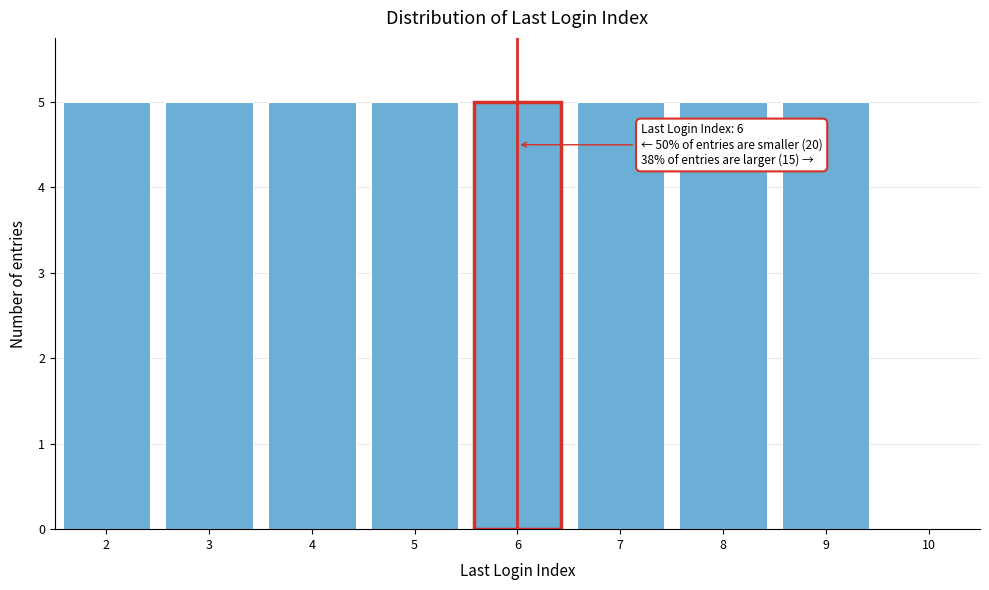

Reading left to right, transcribe all the data shown in this chart.

2=5	3=5	4=5	5=5	6=5	7=5	8=5	9=5	10=0